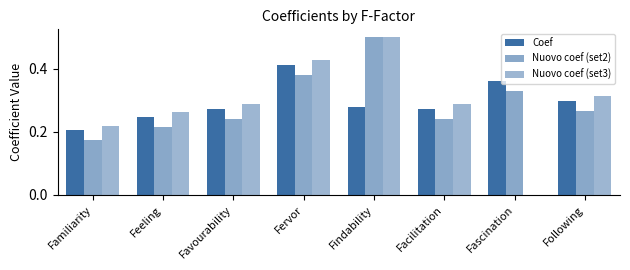

Which series has the largest total across all categories?

Coef